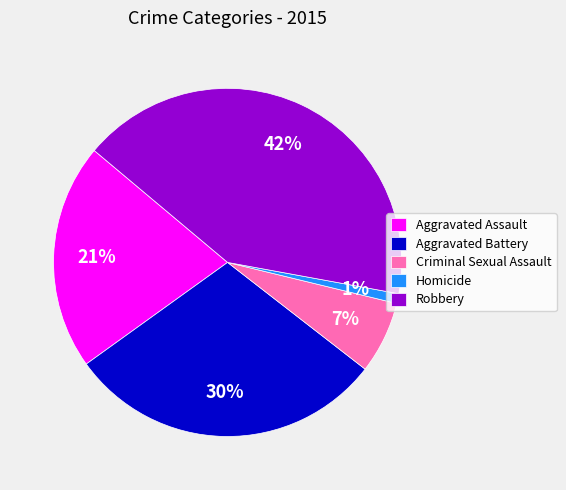

Does any single category account for the majority?

No